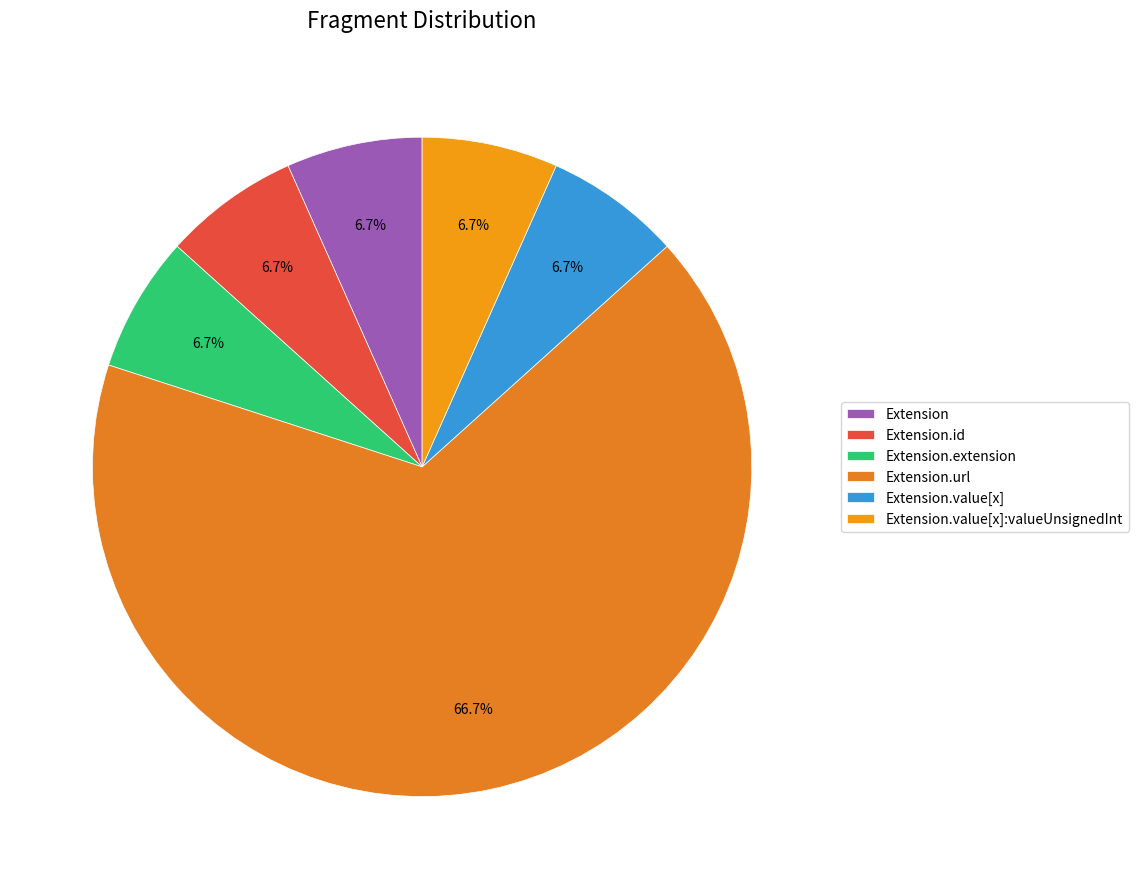

To the nearest percent, what is the difference between the Extension.url and Extension.extension slice percentages?

60%